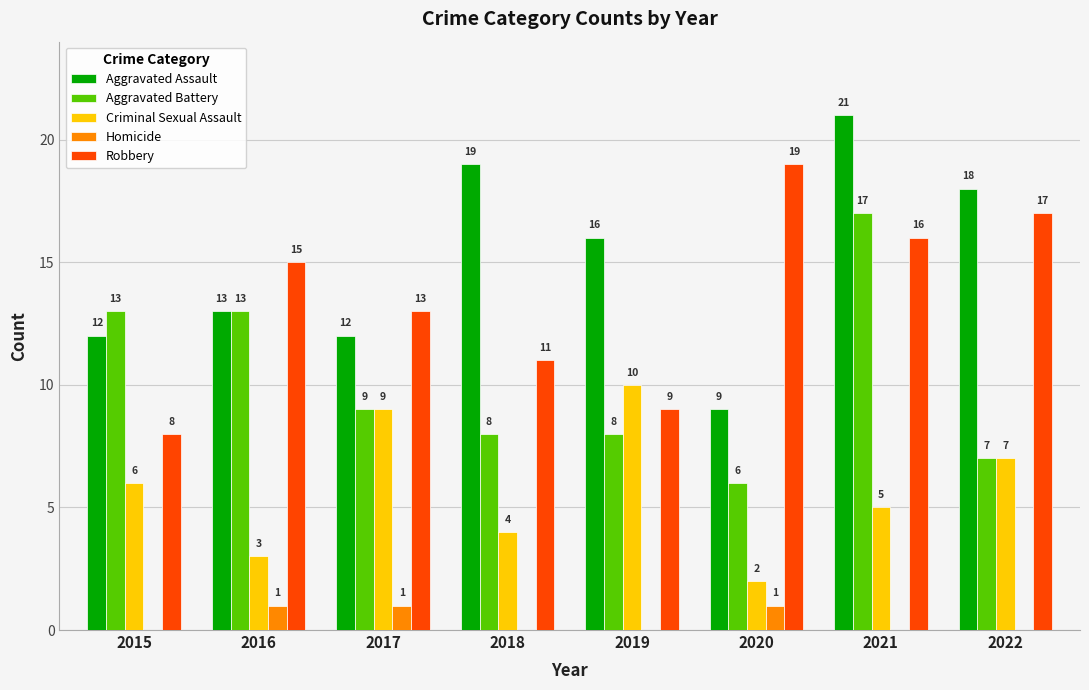

Is the value of Criminal Sexual Assault at 2018 greater than the value of Robbery at 2016?

No